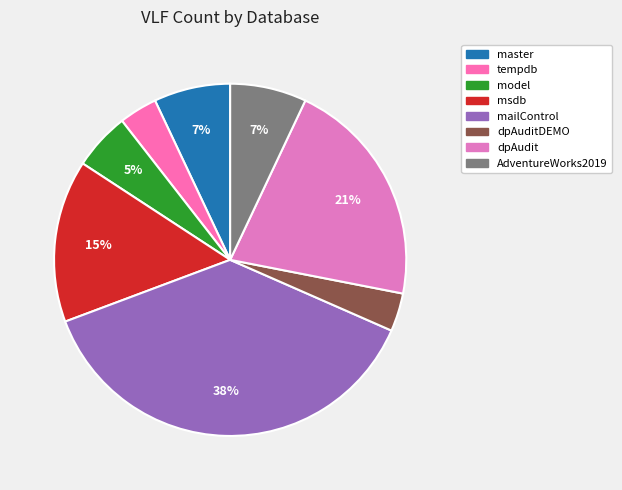

Count the number of slices in the pie.

8